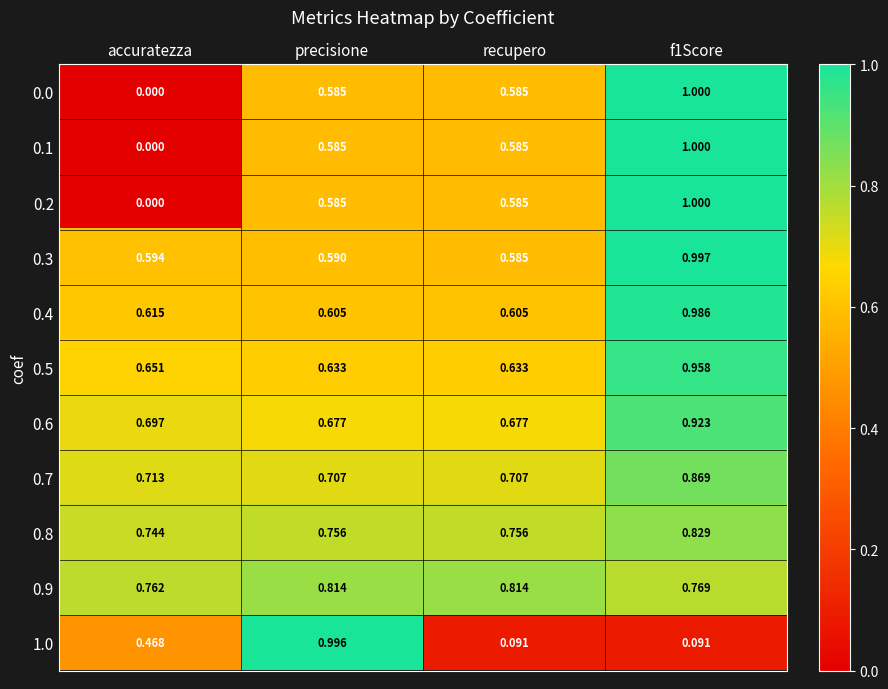

At which label does 0.0 reach its minimum?

accuratezza